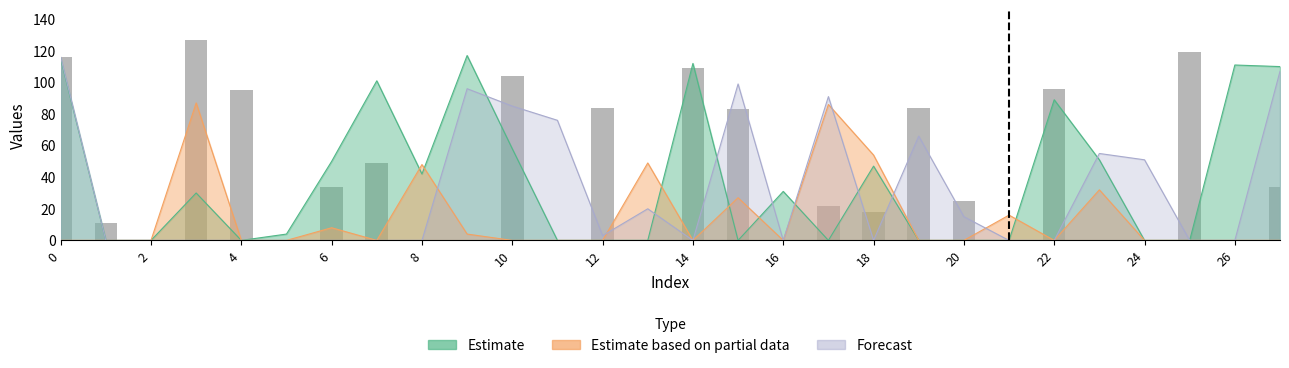

Is it true that the value at 26 is 0?

True